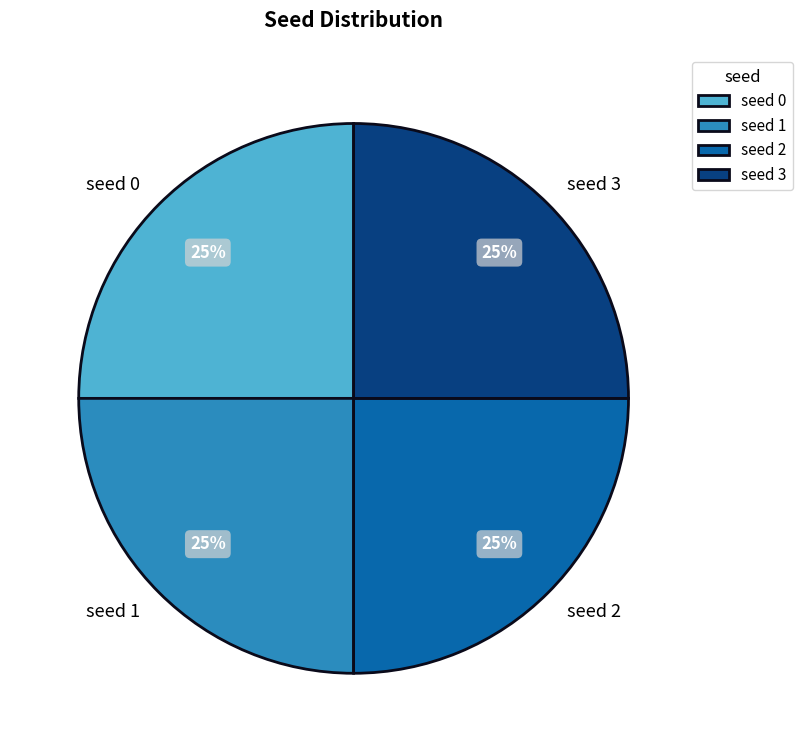

Approximately how many times larger is the value at seed 3 compared to seed 1?

1.0